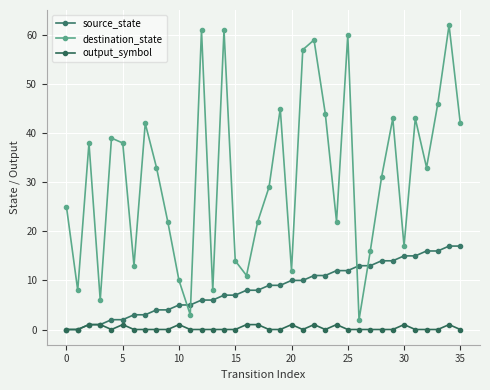

What is the sum of all source_state values?

306